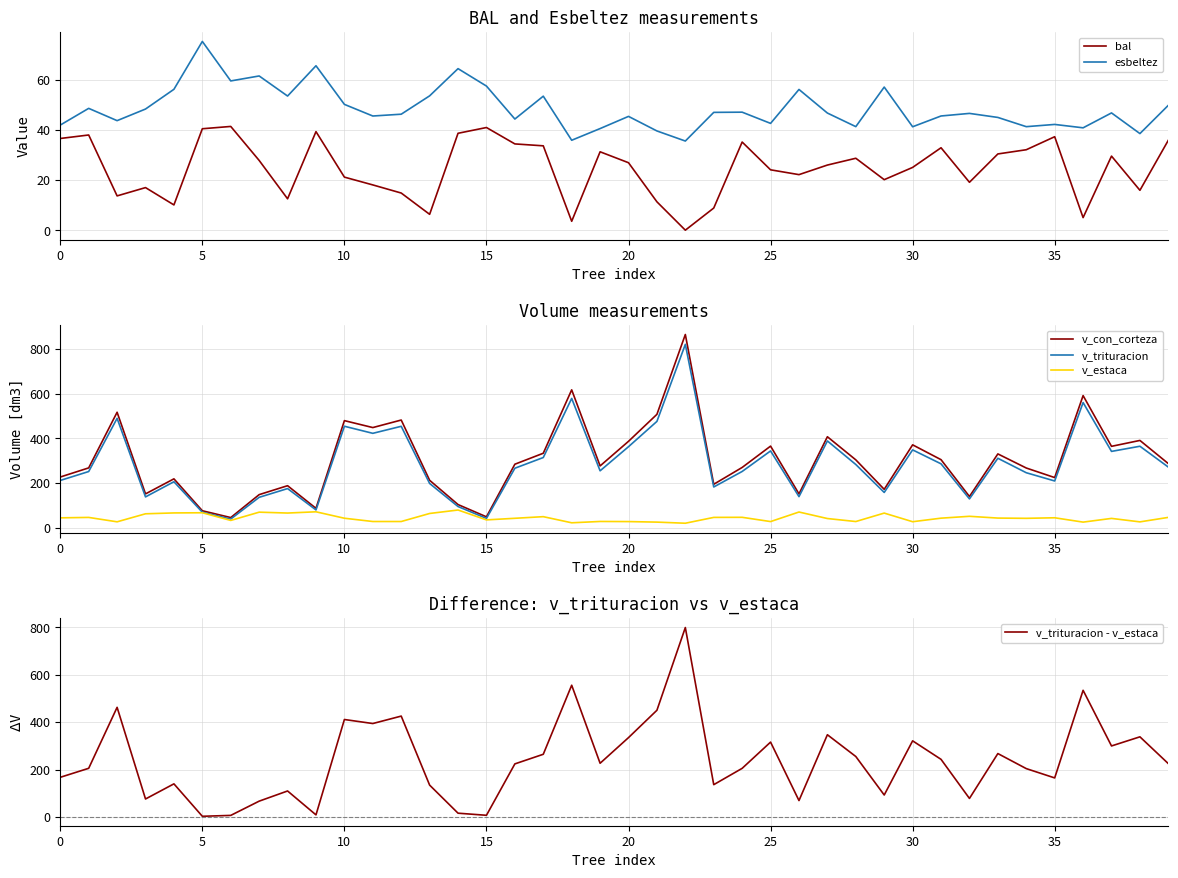

What is the label of the 40th point from the left?

39